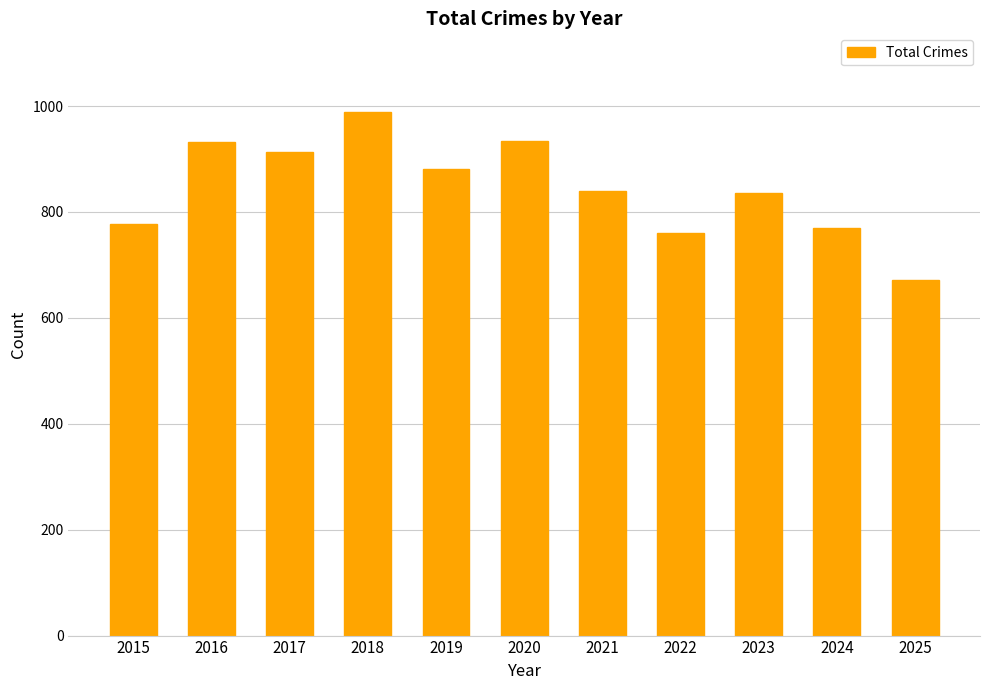

What is the approximate value at 2019?

882